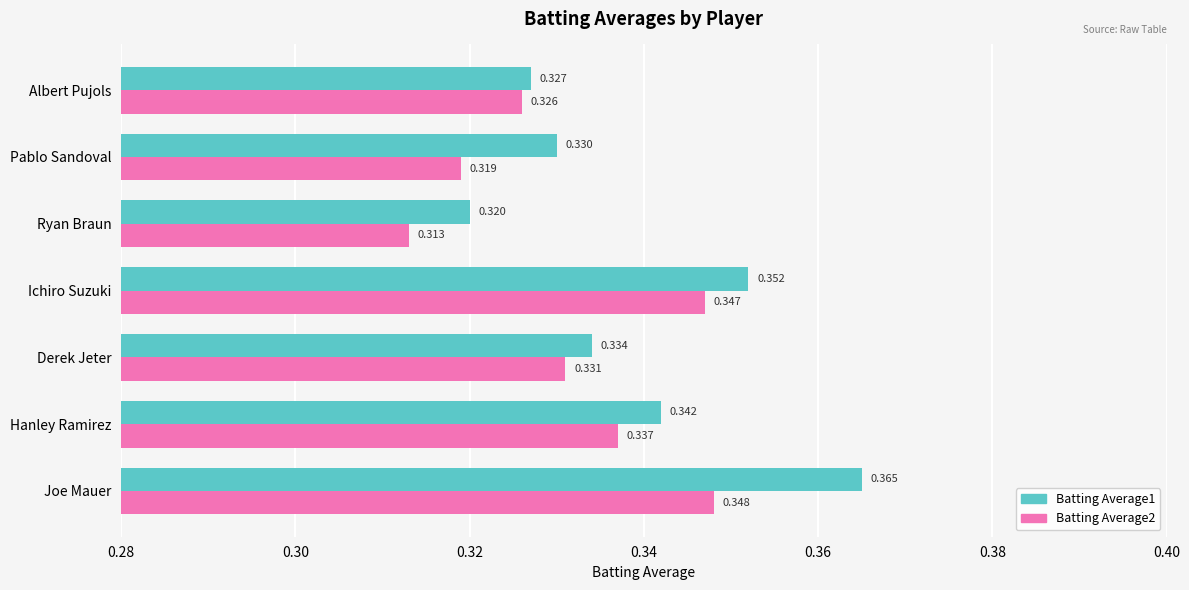

Rank the categories by Batting Average2 value from lowest to highest.

Ryan Braun, Pablo Sandoval, Albert Pujols, Derek Jeter, Hanley Ramirez, Ichiro Suzuki, Joe Mauer